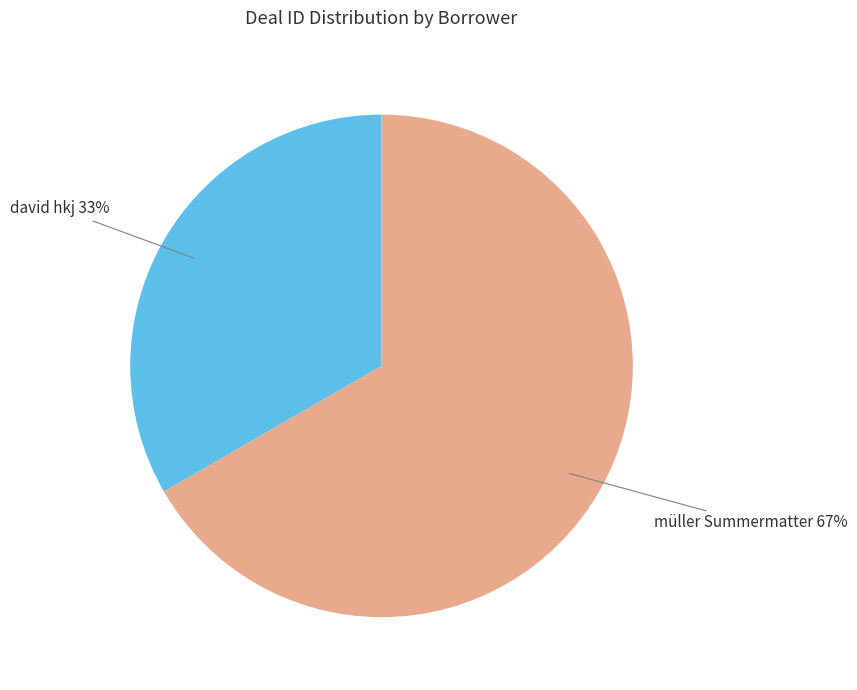

How many segments does this pie chart have?

2